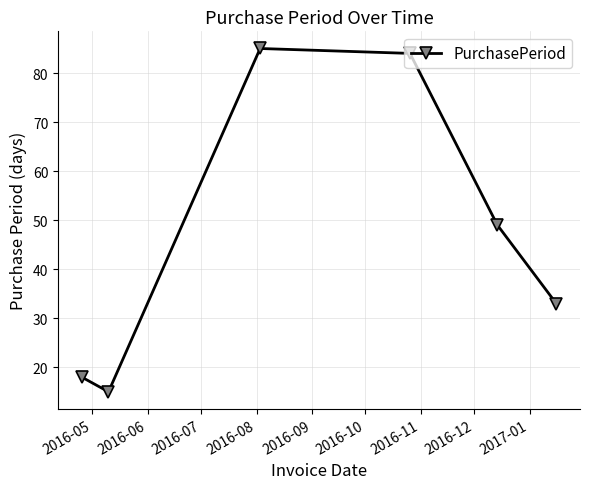

What is the difference between the maximum and minimum values?

70